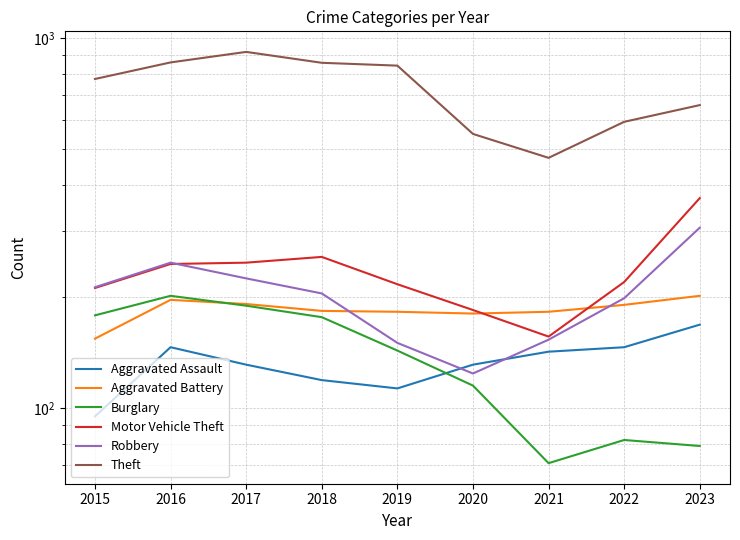

What is the total value across all series at 2016?

1893